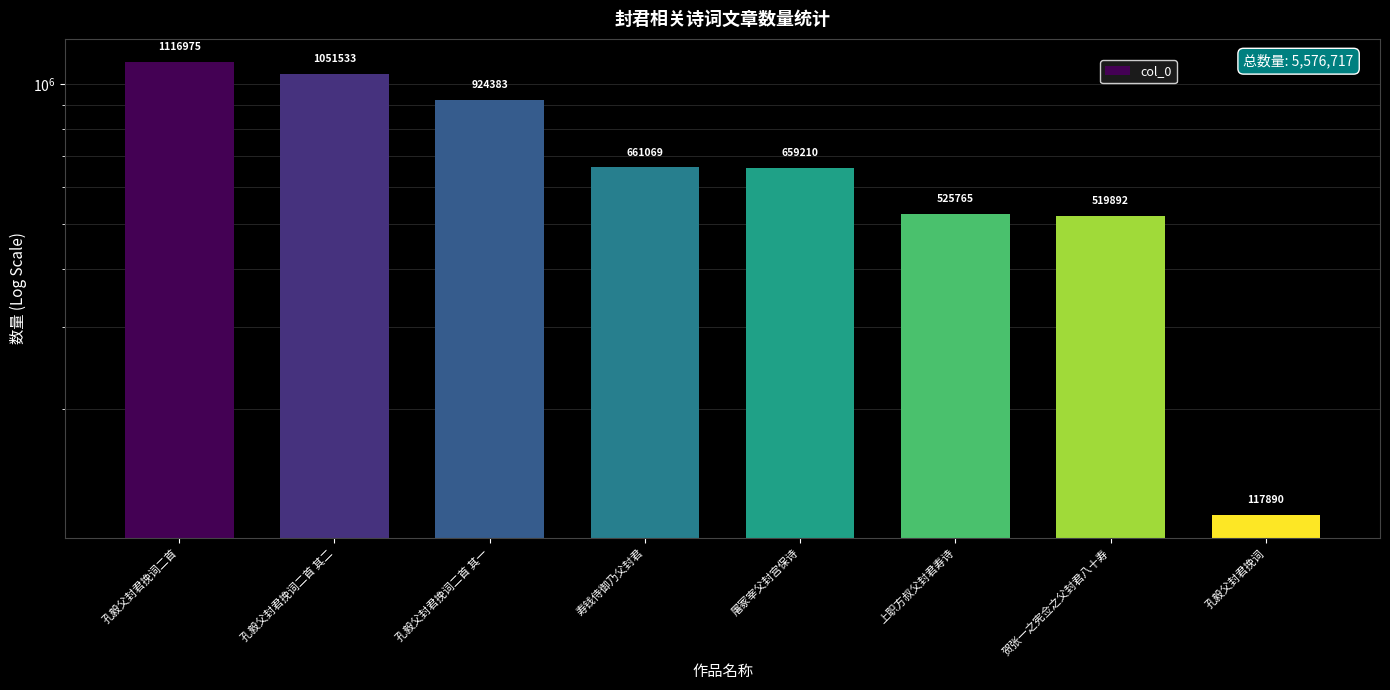

Reading right to left, extract all data points from this chart.

117890	519892	525765	659210	661069	924383	1051533	1116975